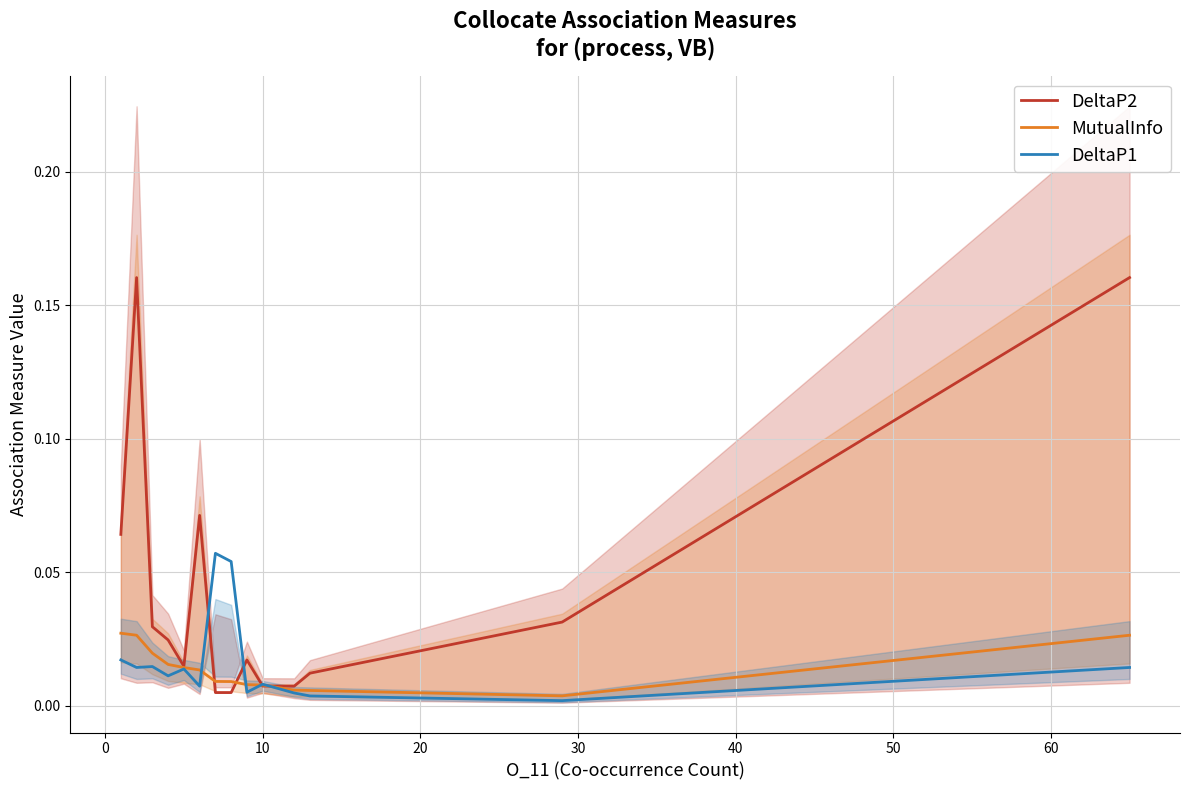

What are all the series names shown in the legend?

DeltaP2, MutualInfo, DeltaP1